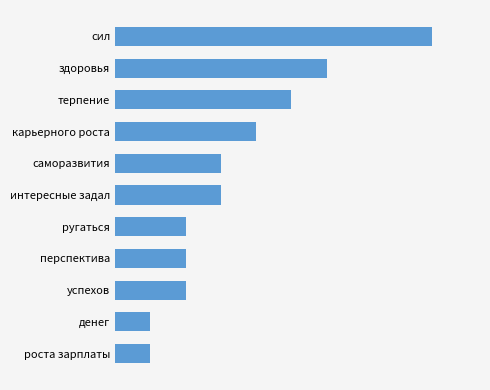

Are the bars horizontal?

Yes